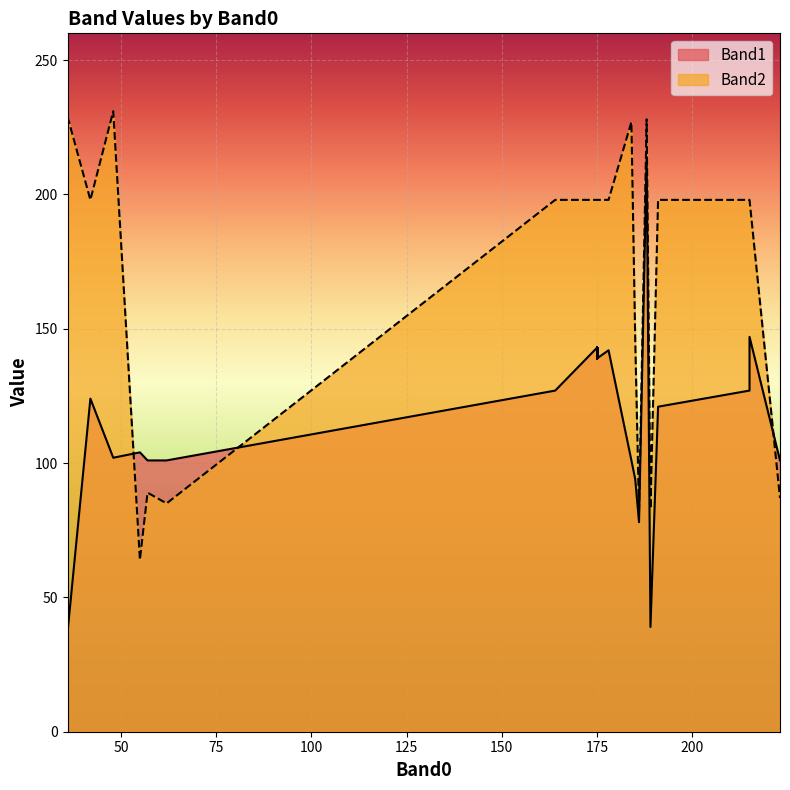

Which label corresponds to the largest value in the chart?

48